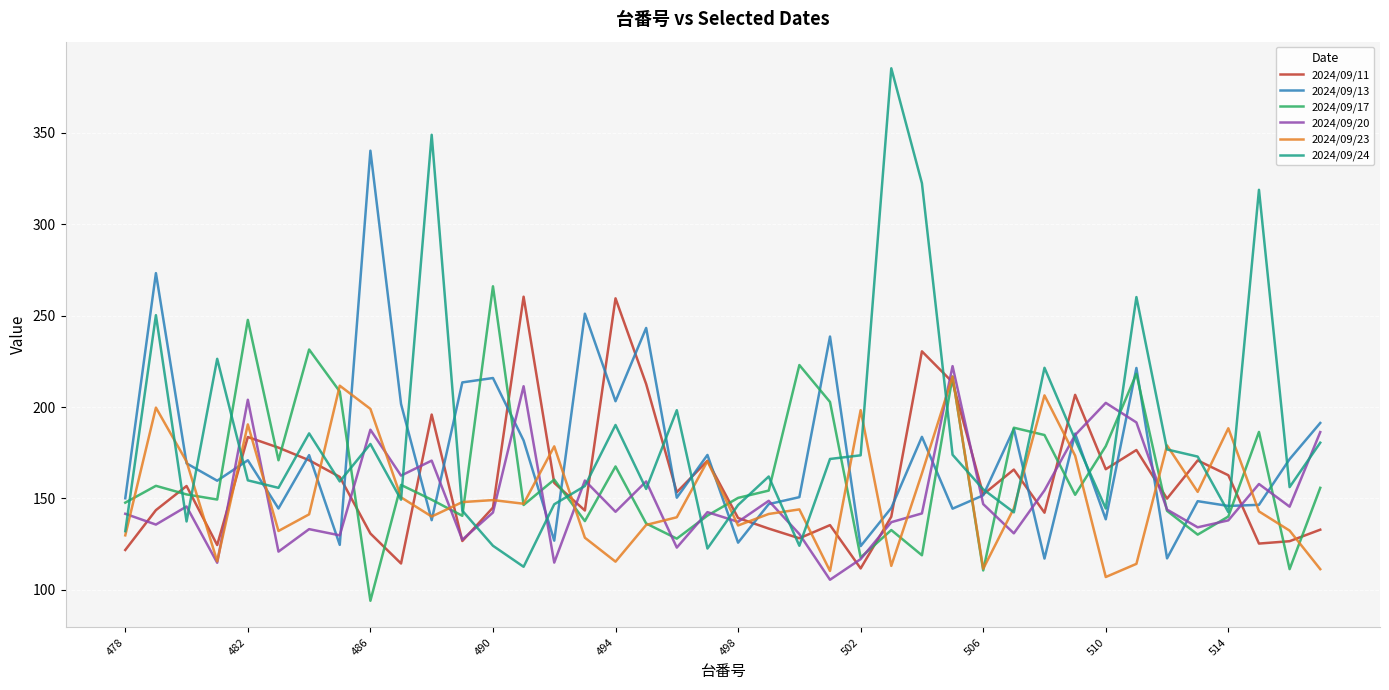

What is the smallest value displayed?

94.0